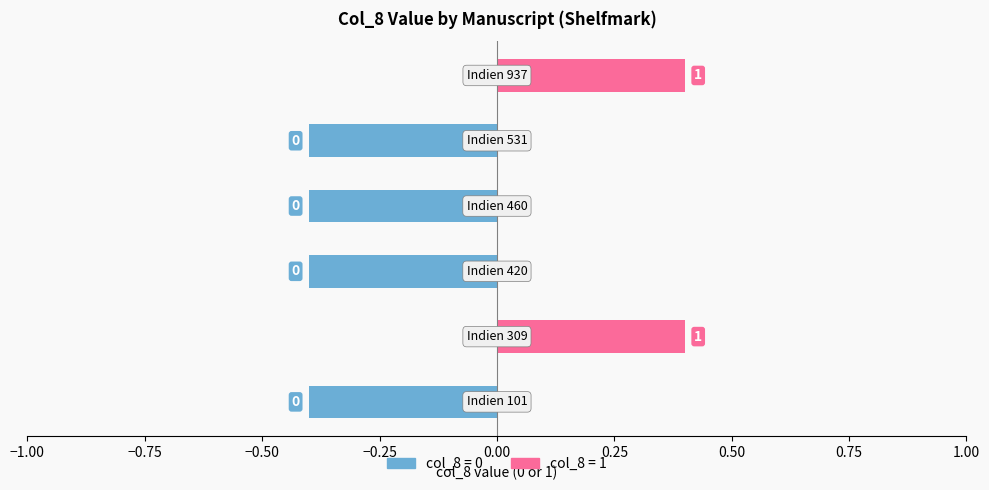

The value at U5 is 1. True or false?

True